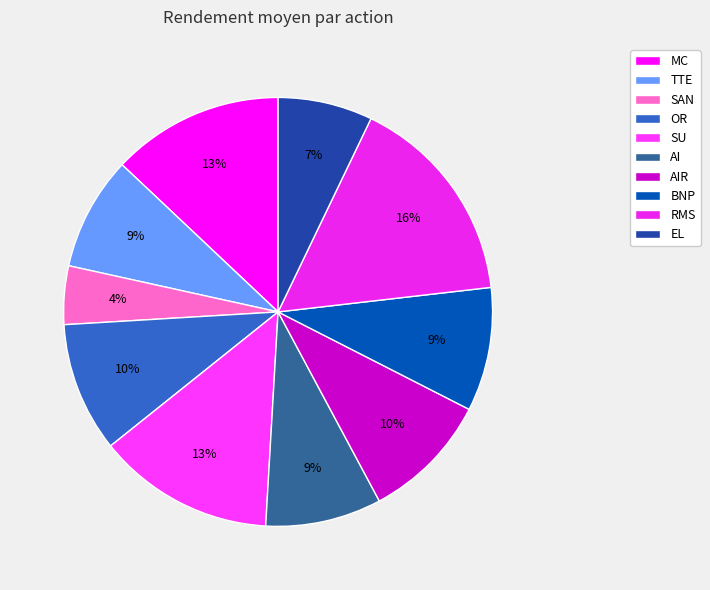

Count the number of slices in the pie.

10